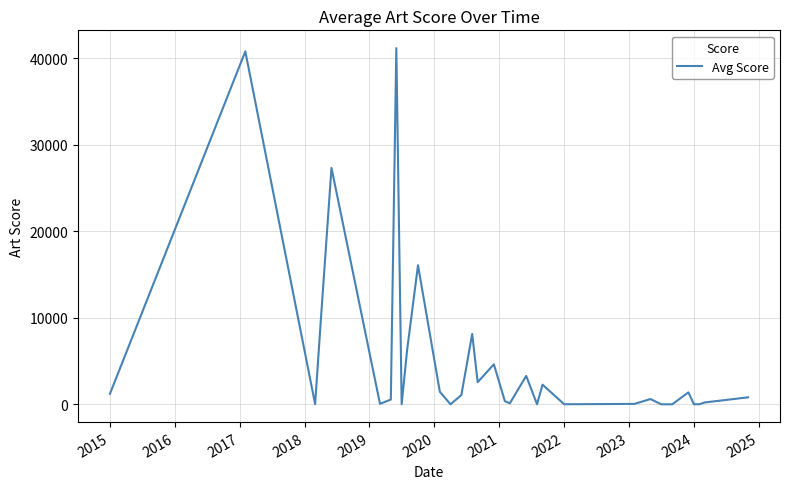

What is the difference between the maximum and minimum values?

41176.0